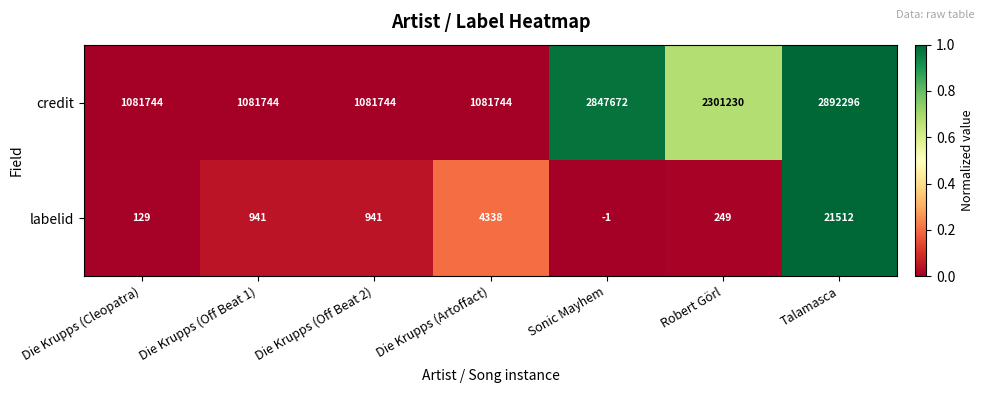

Rank the series by their maximum value, from highest to lowest.

credit, labelid